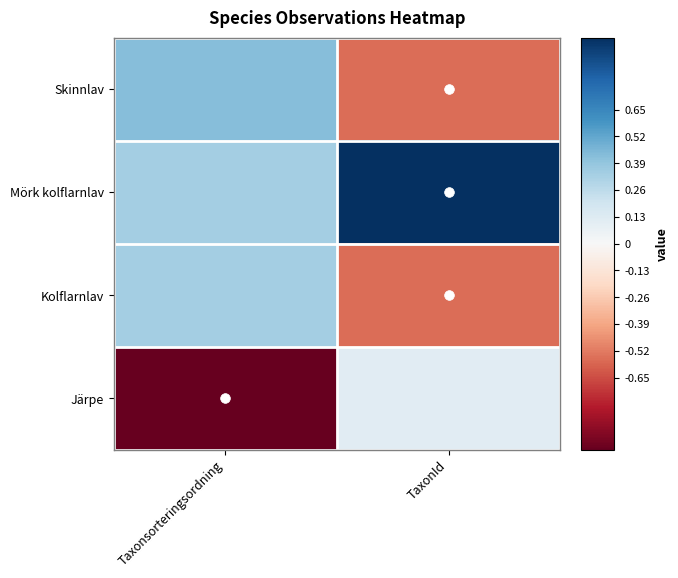

Rank the series by their maximum value, from lowest to highest.

Järpe, Kolflarnlav, Skinnlav, Mörk kolflarnlav